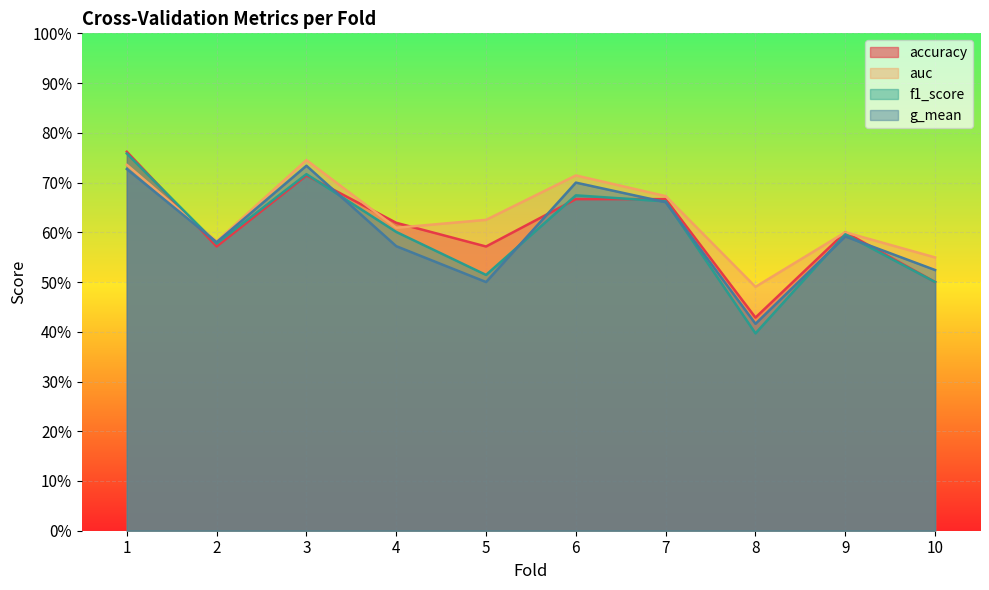

How many interior local valleys does the f1_score series have?

3